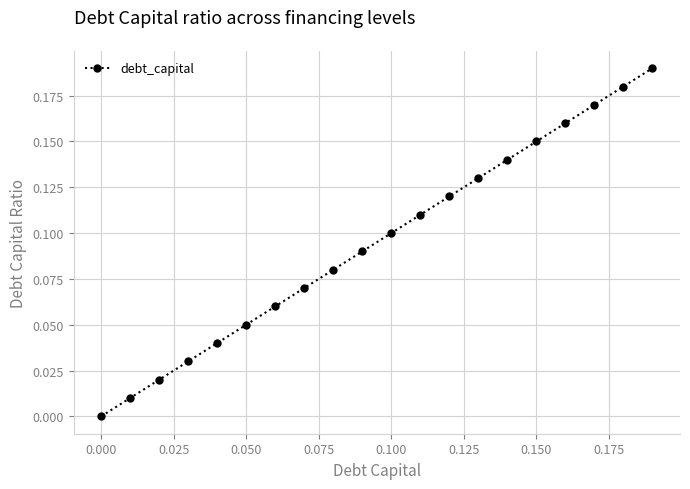

True or false: the data has more than 1 interior local peaks.

False